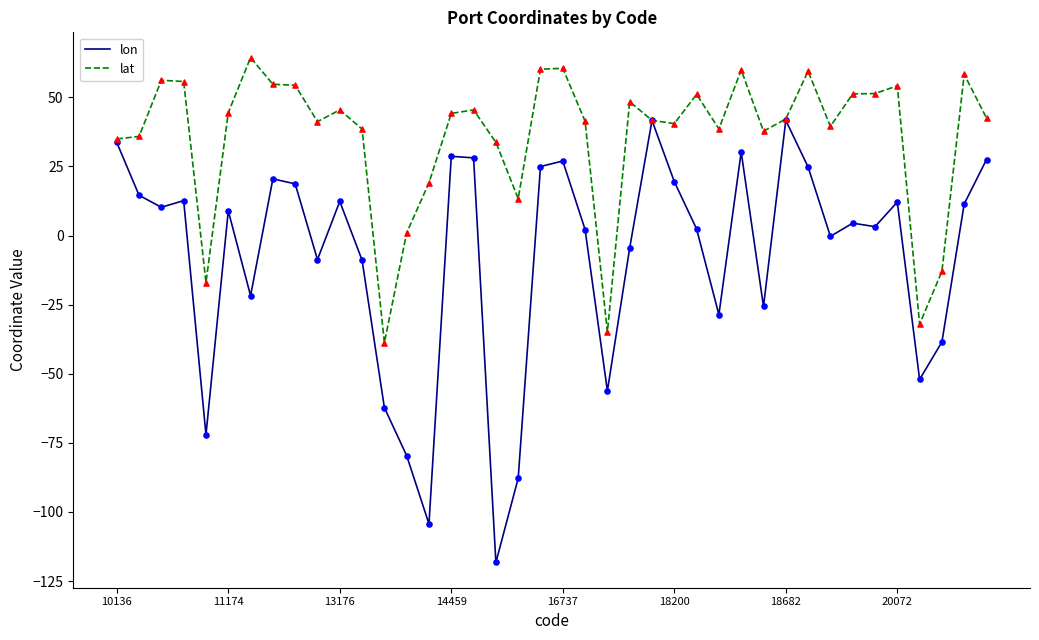

Which series has the largest range (max minus min)?

lon